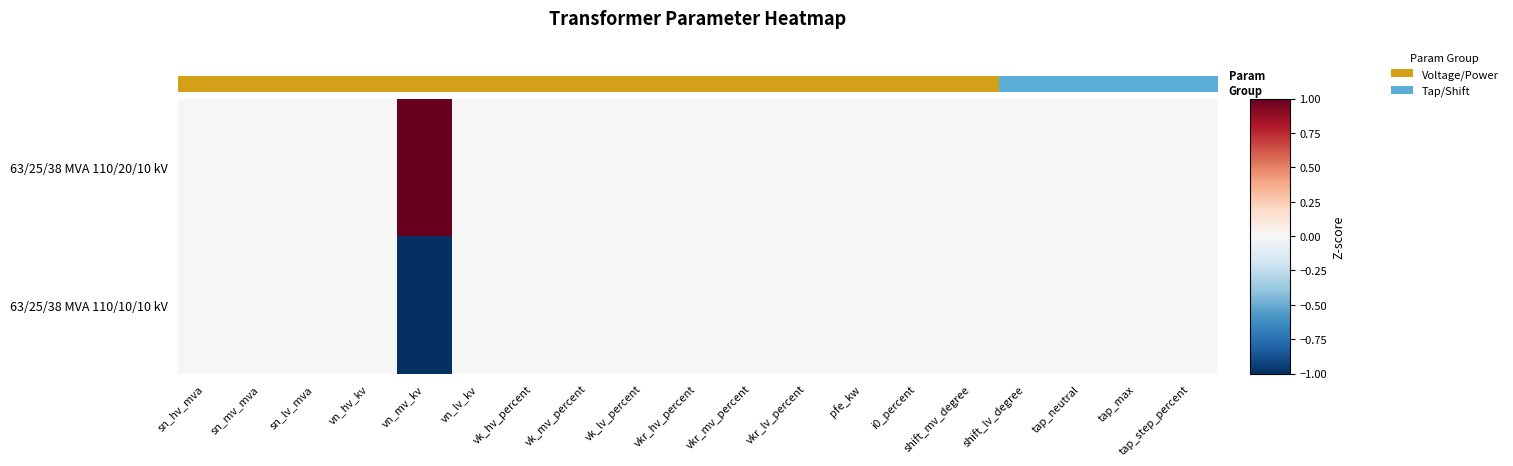

Which label corresponds to the largest value in the chart?

vn_mv_kv